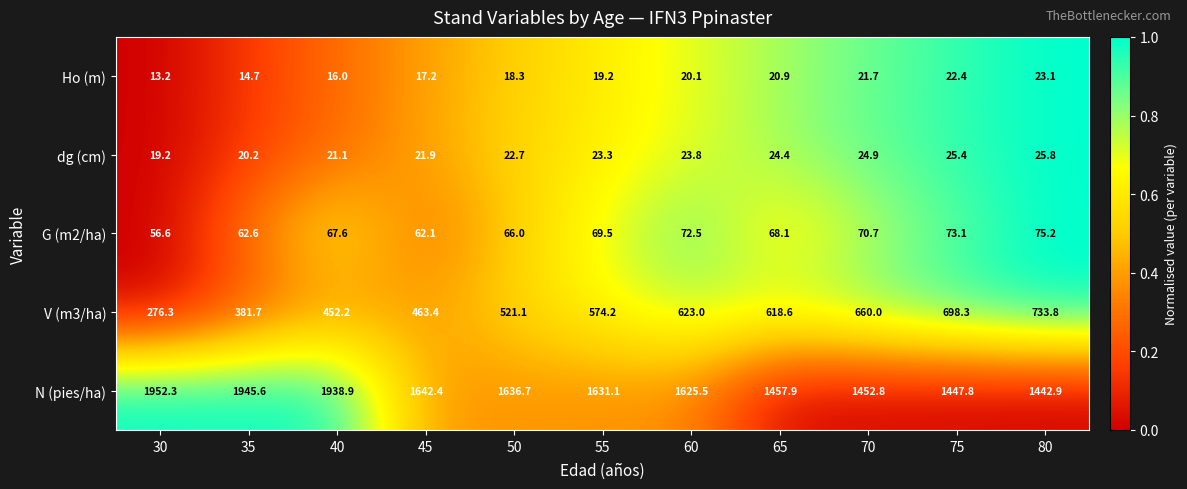

True or false: V (m3/ha) has a value of 623.0 at 60.

True